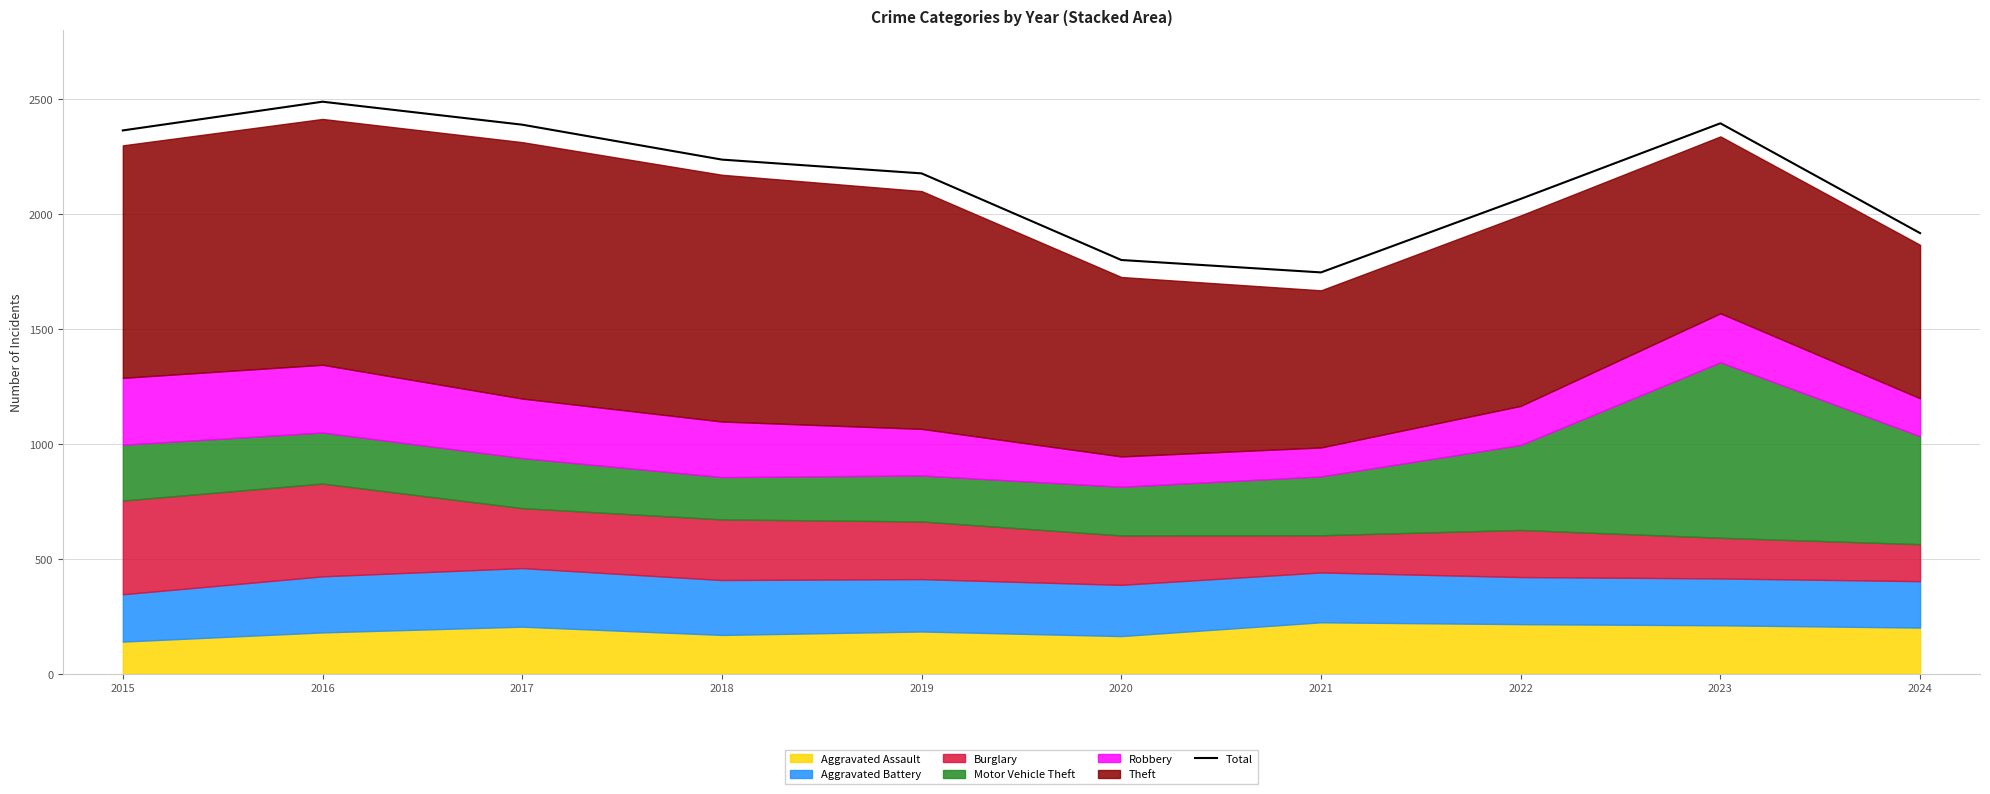

Reading left to right, list all the values displayed in this chart.

2015=2365	2016=2490	2017=2390	2018=2238	2019=2178	2020=1801	2021=1747	2022=2067	2023=2396	2024=1918